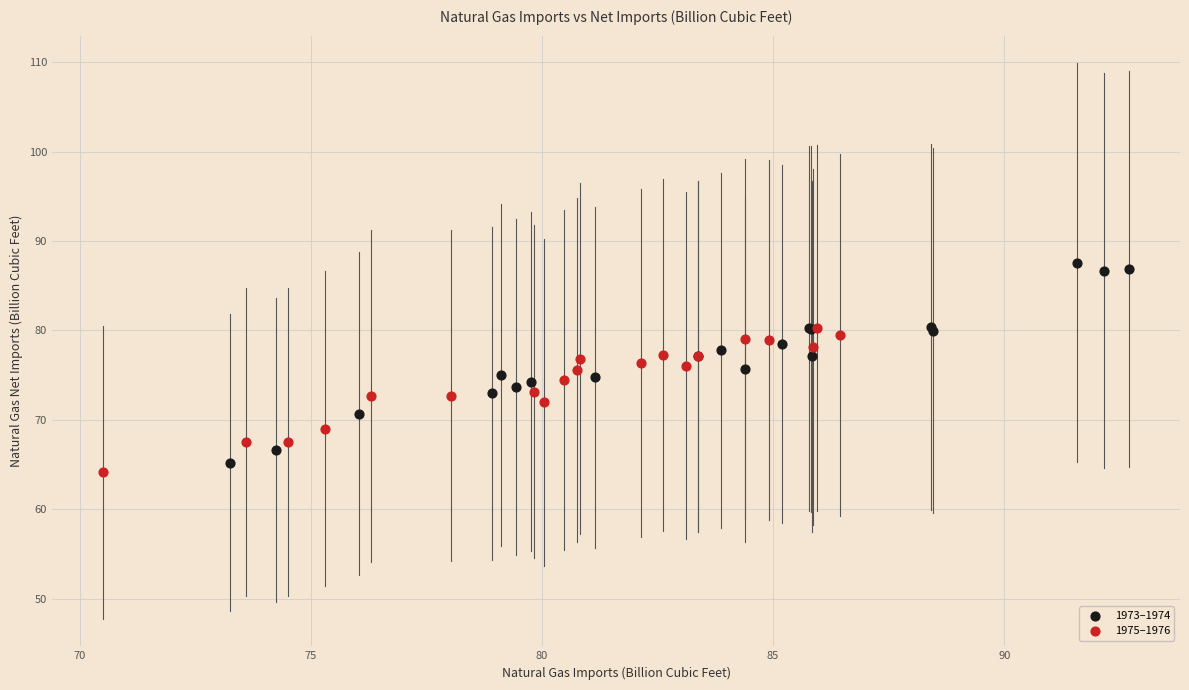

Which series has the largest Y range (max minus min)?

1973–1974